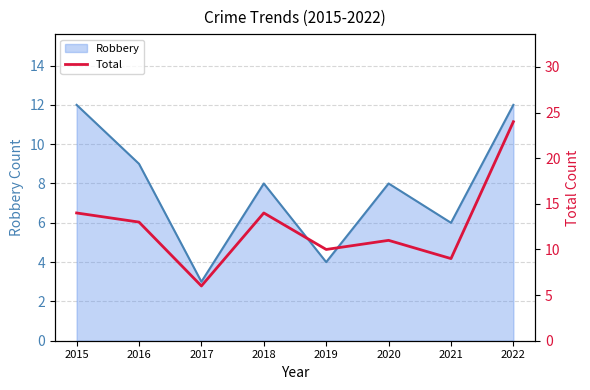

How many points are lower than both their immediate neighbors (excluding endpoints)?

3